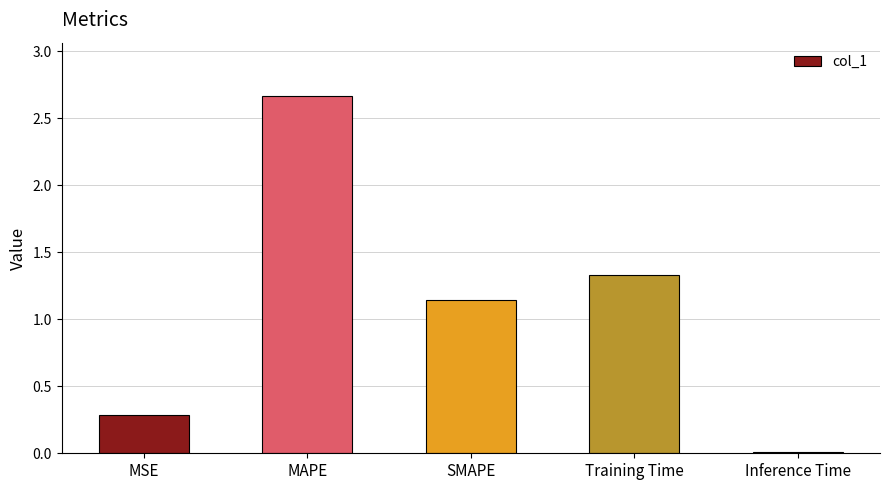

At which category does the chart reach its peak across all series?

MAPE